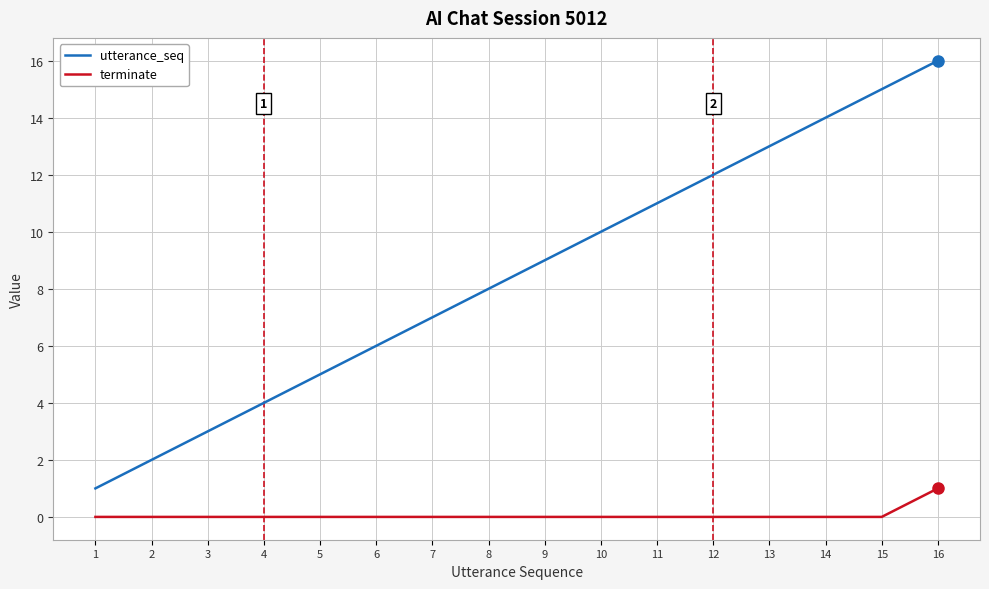

Rank the series at 14 from lowest to highest value.

terminate, utterance_seq